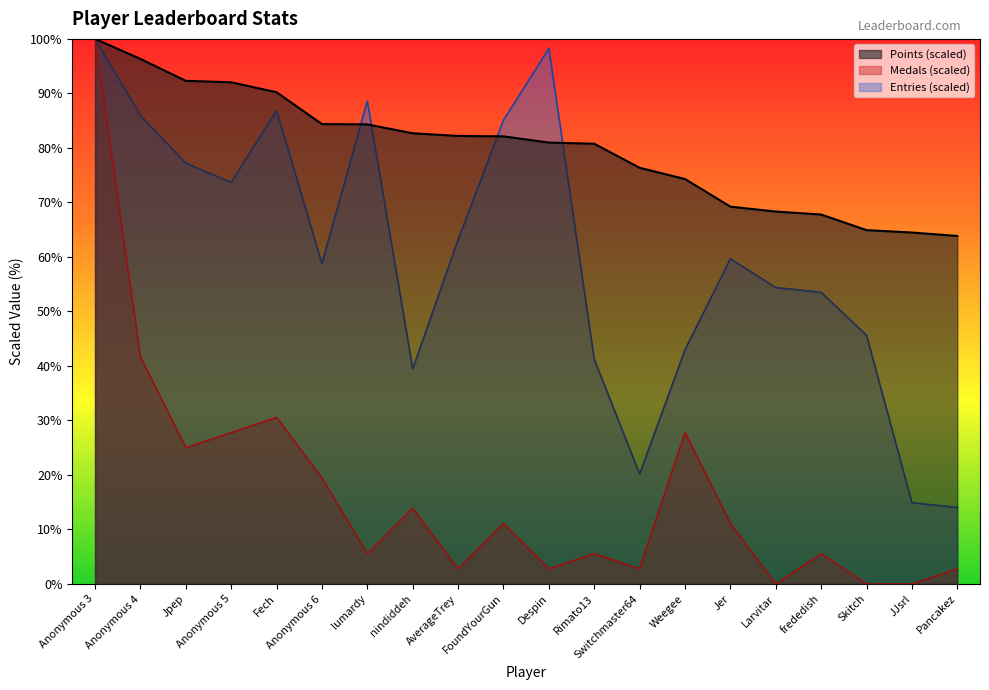

How many times do Points and Entries cross each other?

4